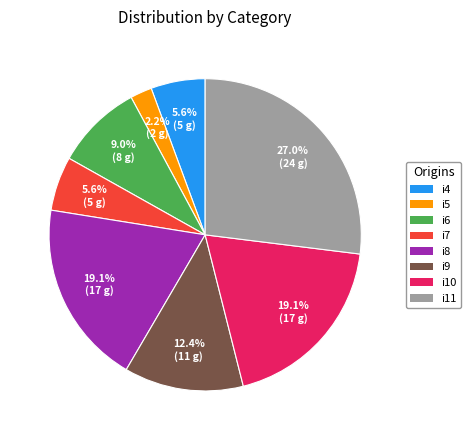

Between i6 and i8, which is larger?

i8